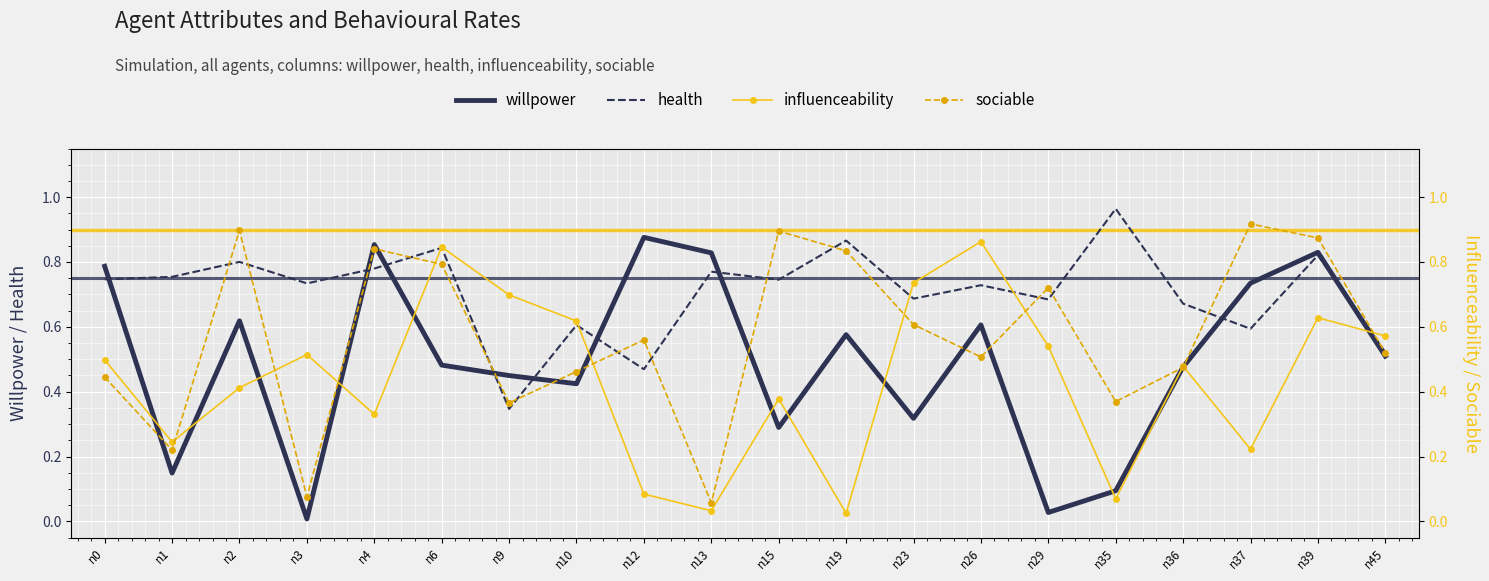

Rank the series by their average value, from lowest to highest.

influenceability, willpower, sociable, health